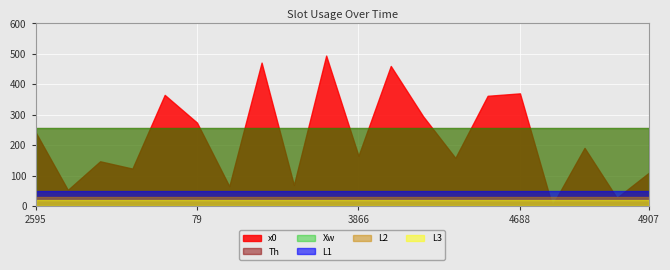

What are all the series names shown in the legend?

x0, Th, Xw, L1, L2, L3